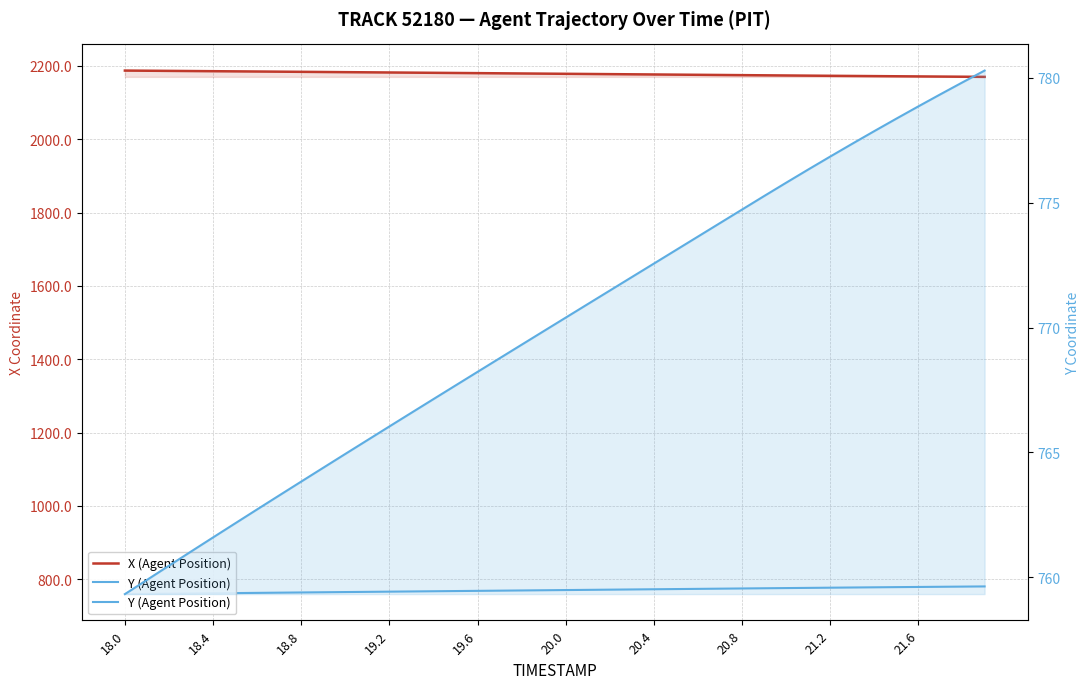

Which series has the widest spread of values?

Y (Agent Position)